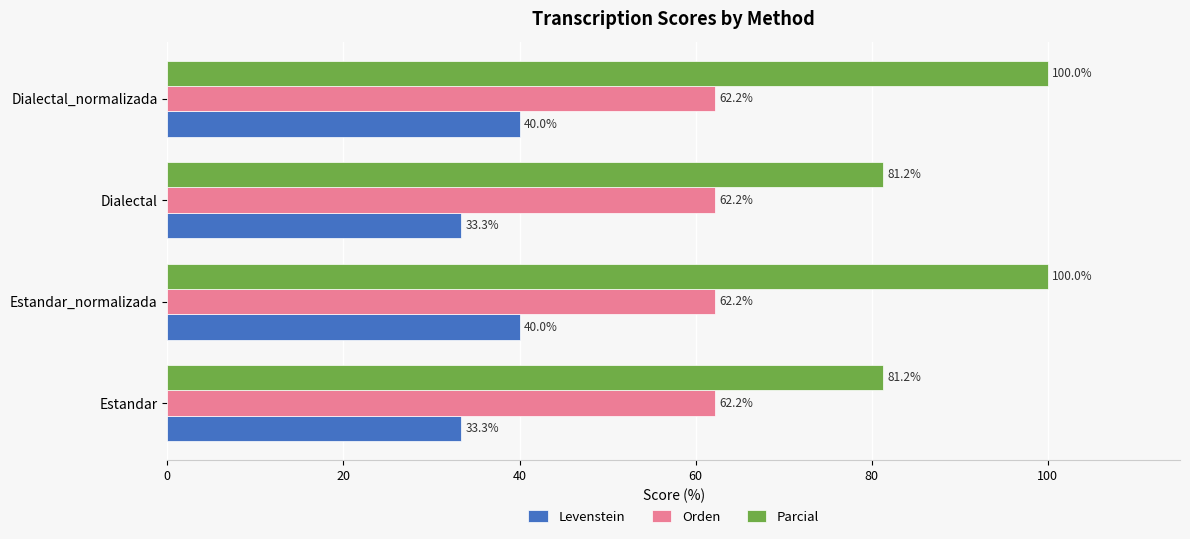

Is the value of Levenstein at Dialectal_normalizada greater than the value of Parcial at Dialectal?

No